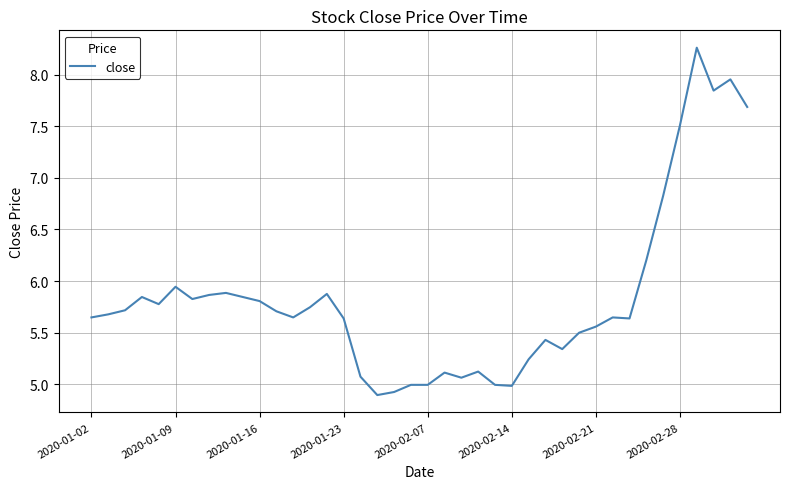

What is the difference between the maximum and minimum values?

3.4